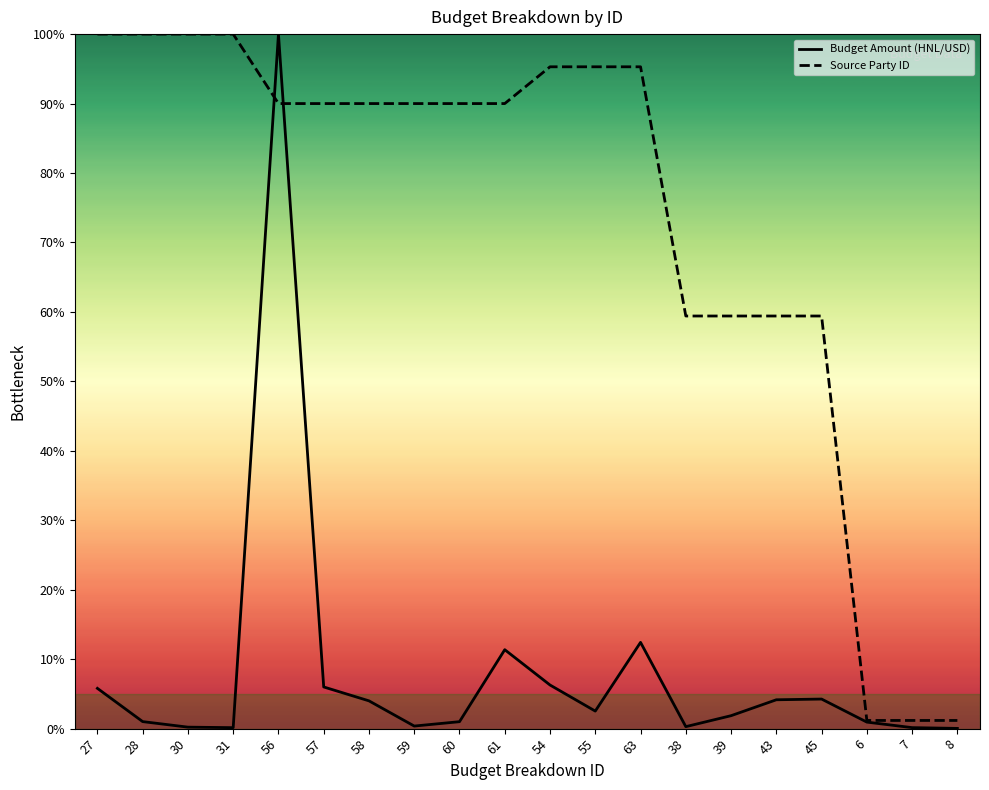

Which series has the largest total across all categories?

Source Party ID